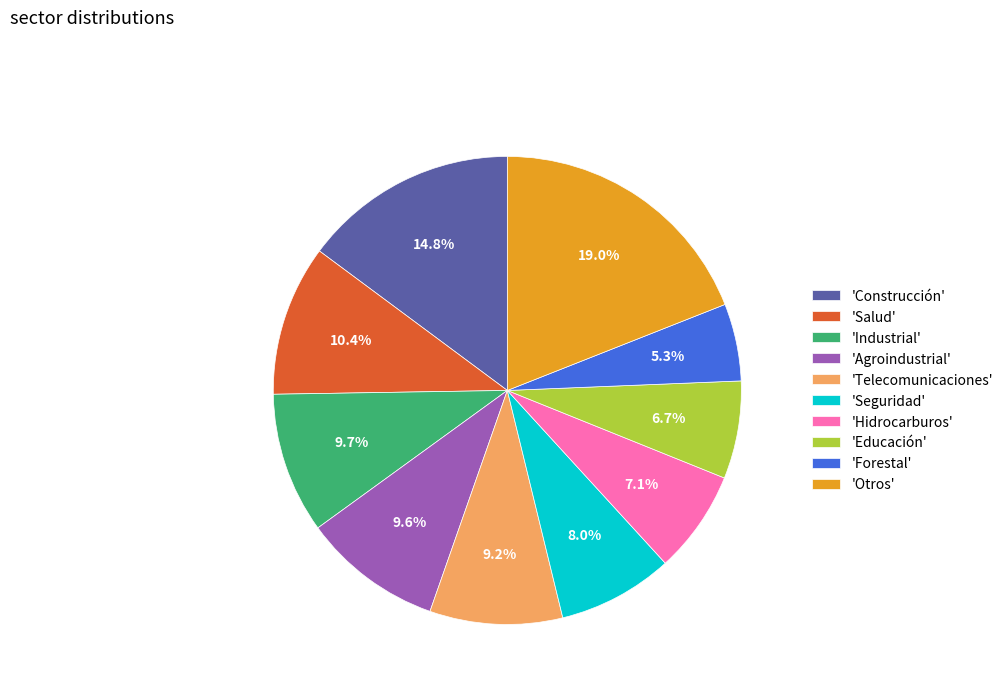

Between 'Hidrocarburos' and 'Telecomunicaciones', which is larger?

'Telecomunicaciones'